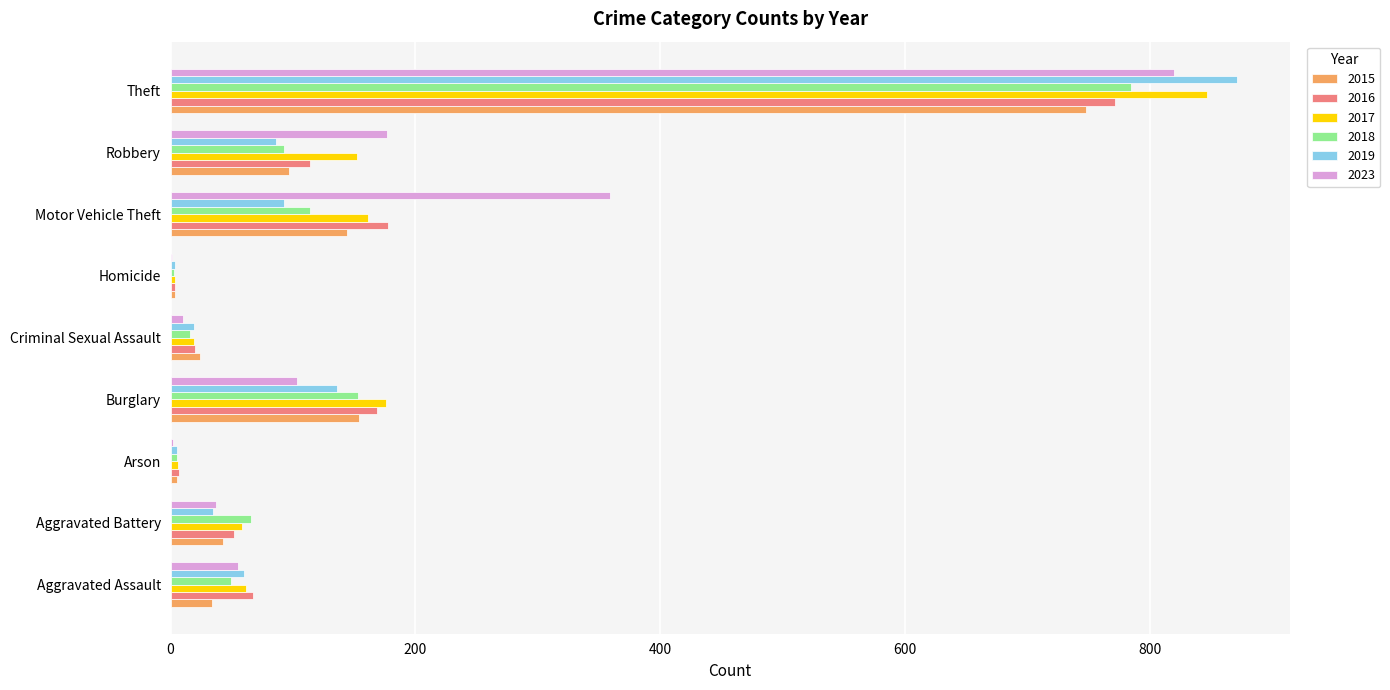

Is it true that 2016 equals 1090 at Theft?

False